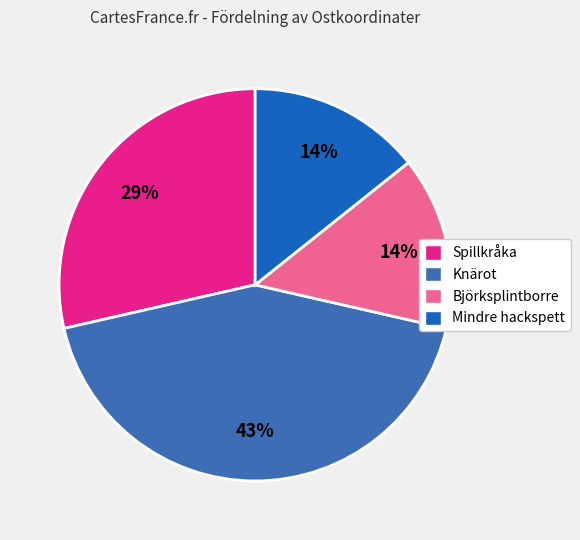

How many slices are in this pie chart?

4